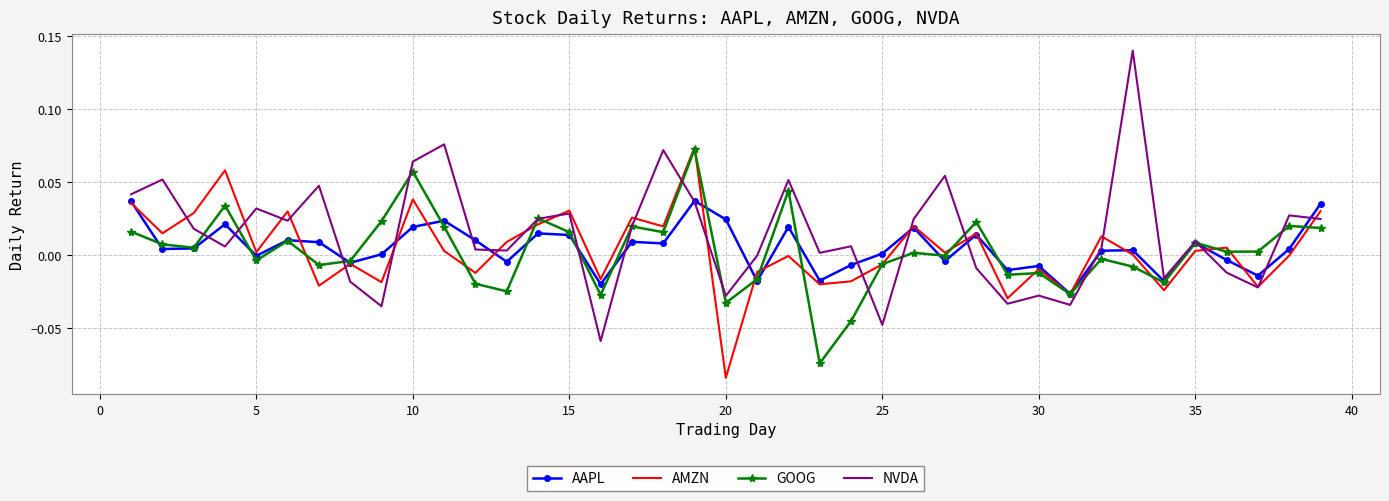

What are all the series names shown in the legend?

AAPL, AMZN, GOOG, NVDA